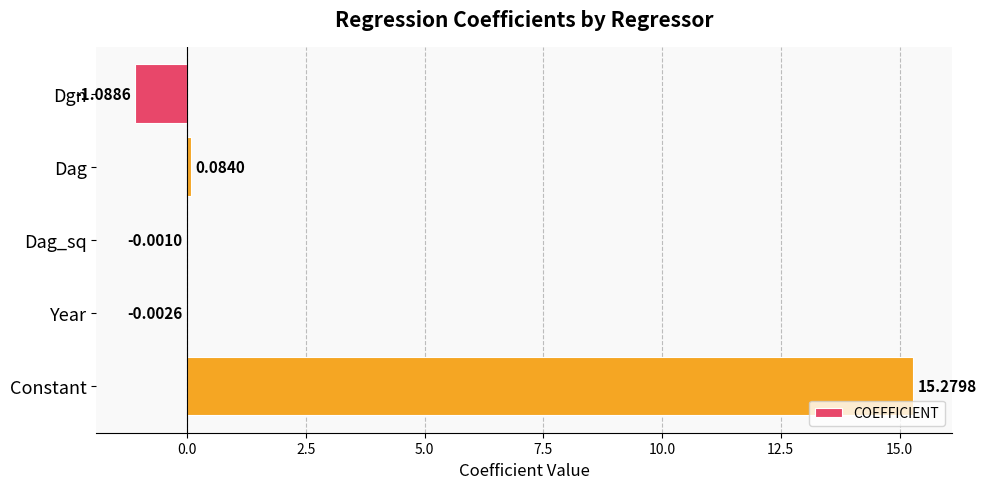

What is the sum of the values at Year and Constant?

15.3